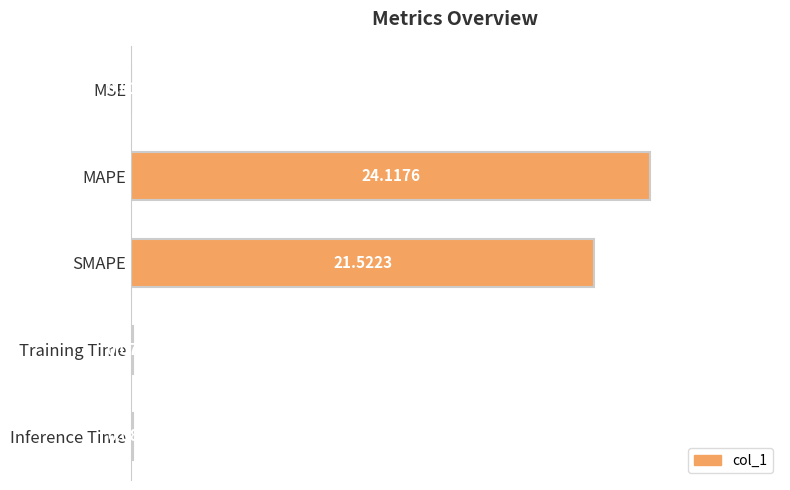

Which has a higher value, MAPE or Inference Time?

MAPE